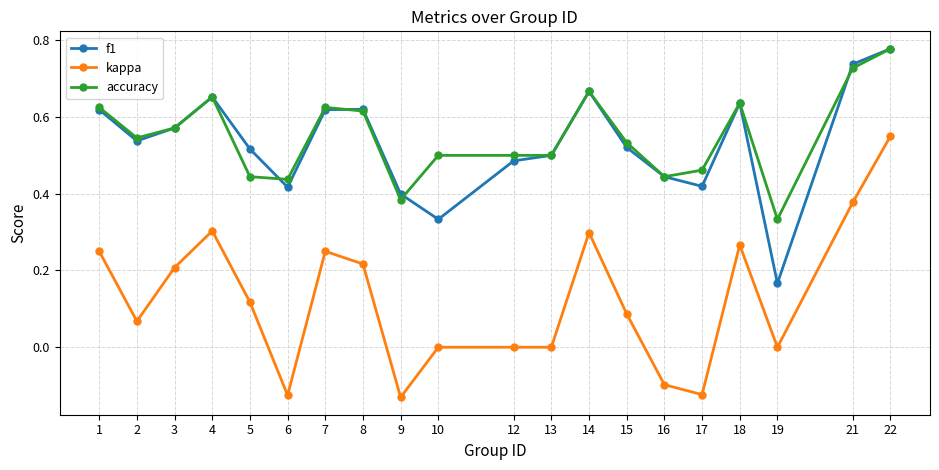

At which label does kappa reach its peak?

22